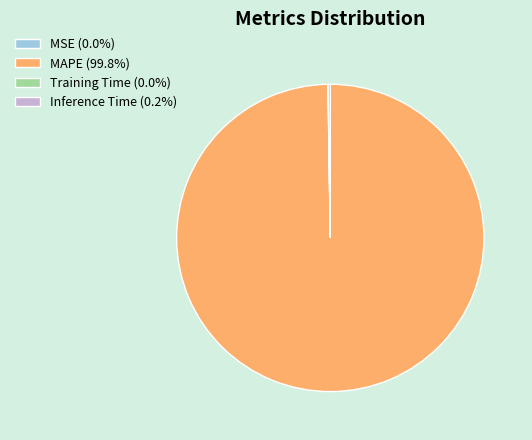

Does MAPE (99.8%) represent more than half of the total?

Yes